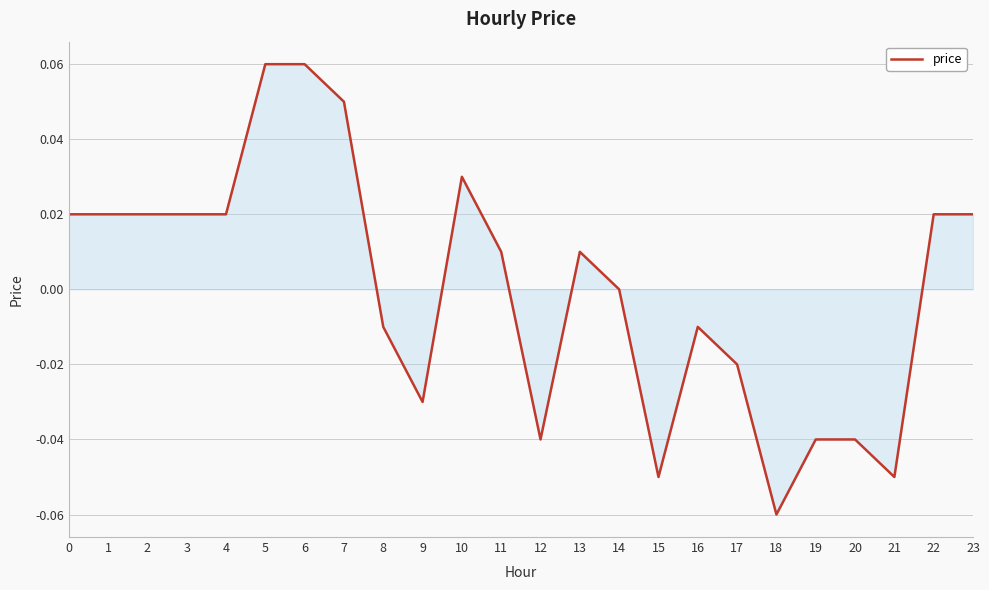

At which category does the chart reach its minimum across all series?

18